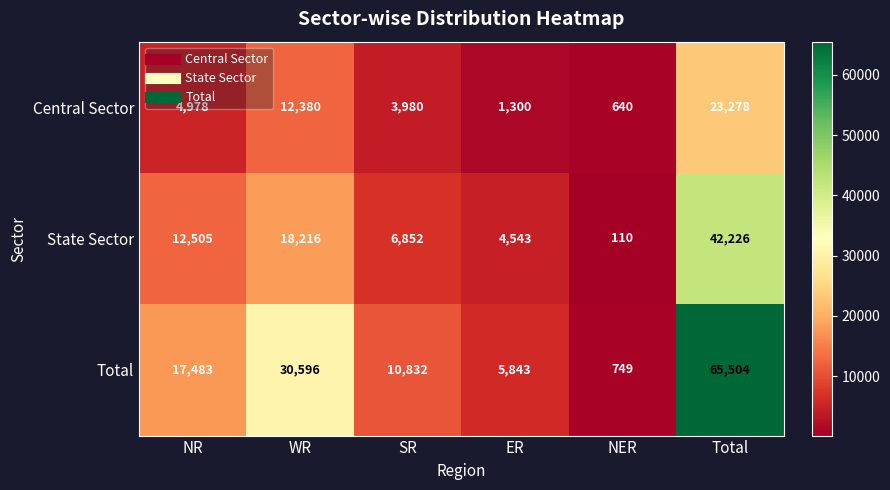

The State Sector series shows 28188 at WR. True or false?

False